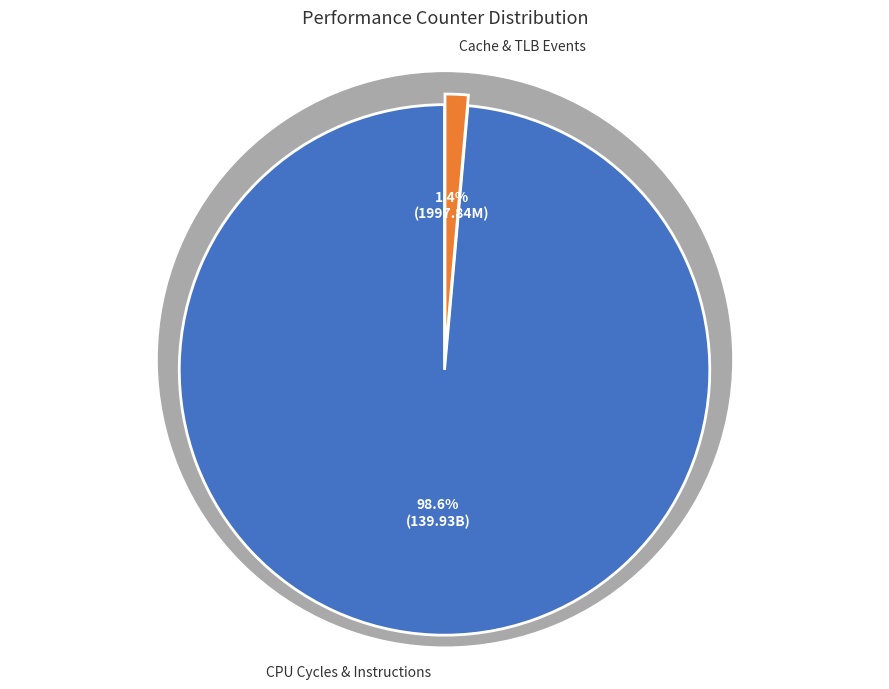

Is it true that l2_lines_in_any is 11% of the pie?

False